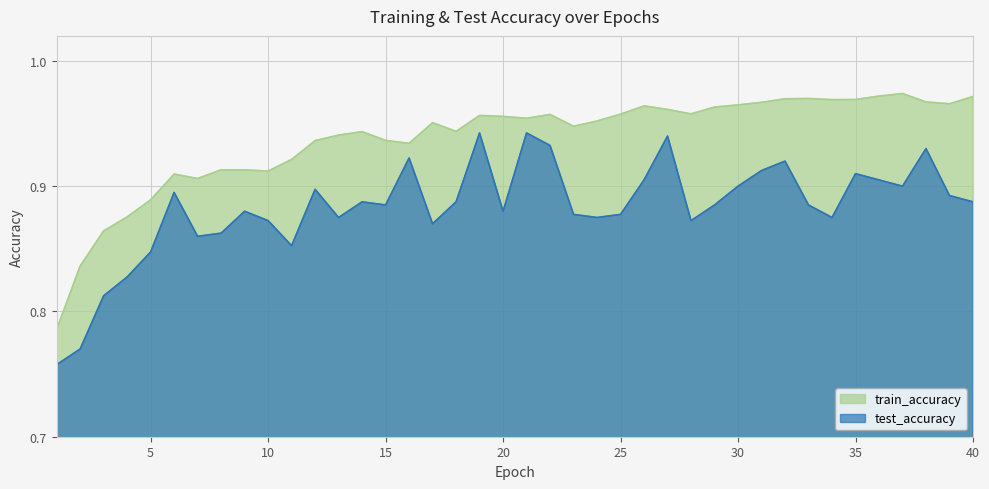

True or false: train_accuracy and test_accuracy intersect in this chart.

False